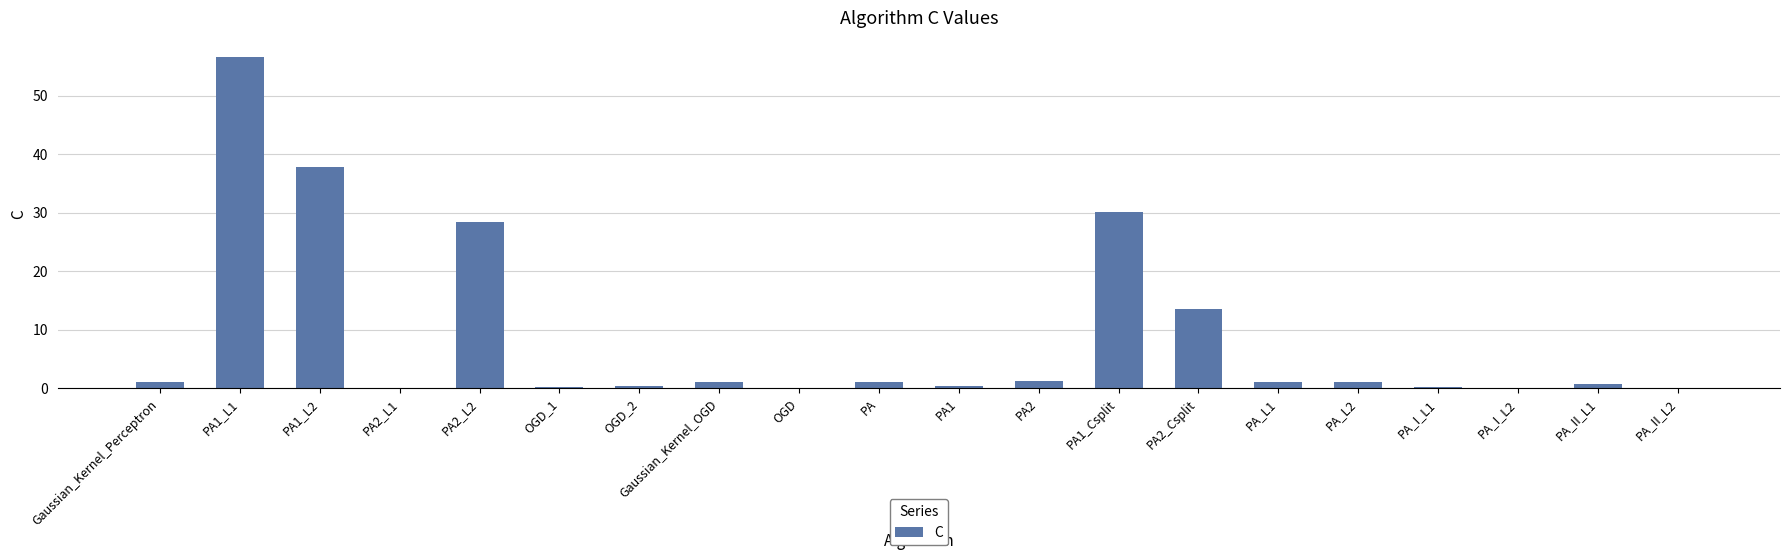

What is the maximum value shown in the chart?

56.6